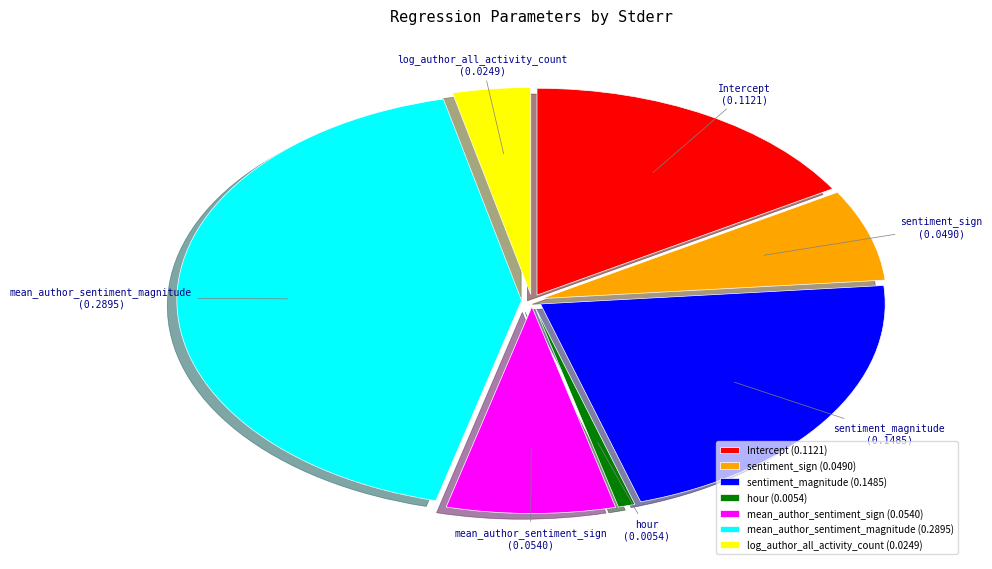

Is there any slice that represents more than half of the pie?

No